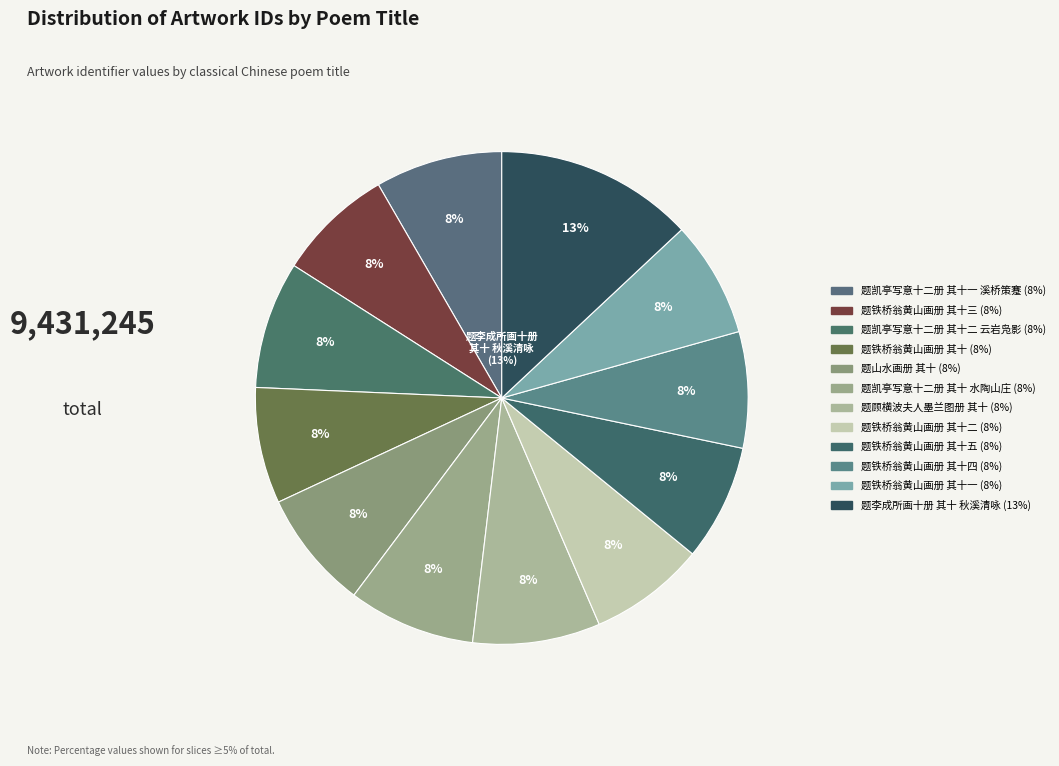

Rank the categories by value from highest to lowest.

题李成所画十册 其十 秋溪清咏, 题顾横波夫人墨兰图册 其十, 题凯亭写意十二册 其十二 云岩凫影, 题凯亭写意十二册 其十一 溪桥策蹇, 题凯亭写意十二册 其十 水陶山庄, 题山水画册 其十, 题铁桥翁黄山画册 其十五, 题铁桥翁黄山画册 其十四, 题铁桥翁黄山画册 其十三, 题铁桥翁黄山画册 其十二, 题铁桥翁黄山画册 其十一, 题铁桥翁黄山画册 其十